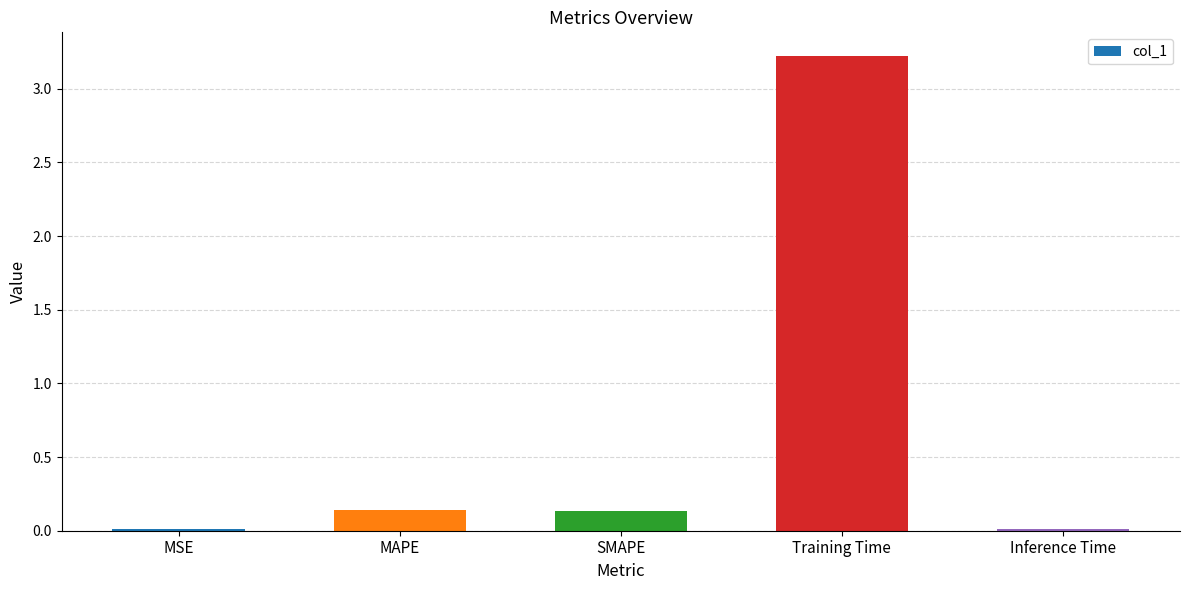

Between SMAPE and Training Time, which is larger?

Training Time